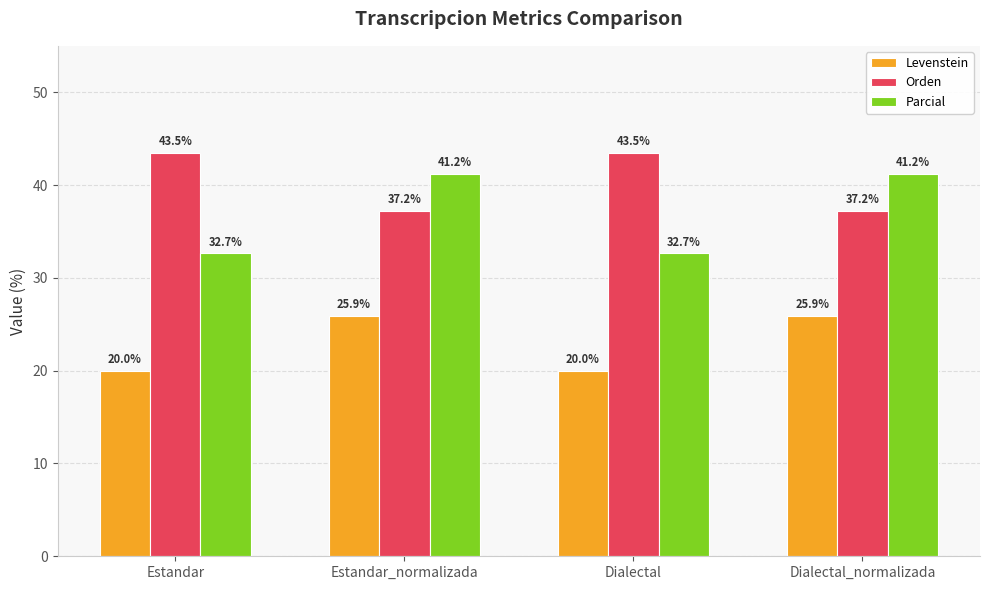

What is the difference between the maximum and minimum values in the Levenstein series?

5.9